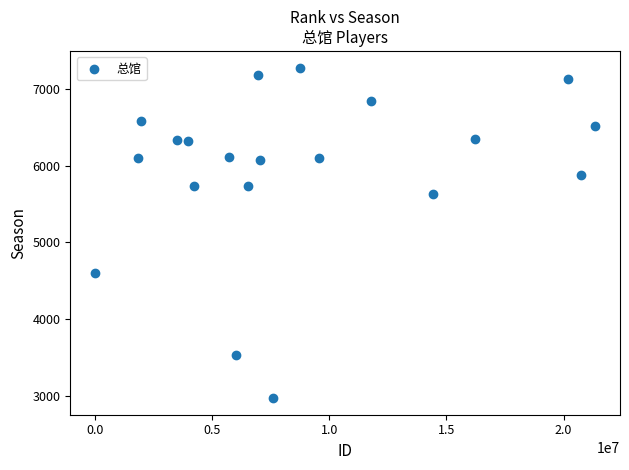

What is the range of Y values (max minus min)?

4311